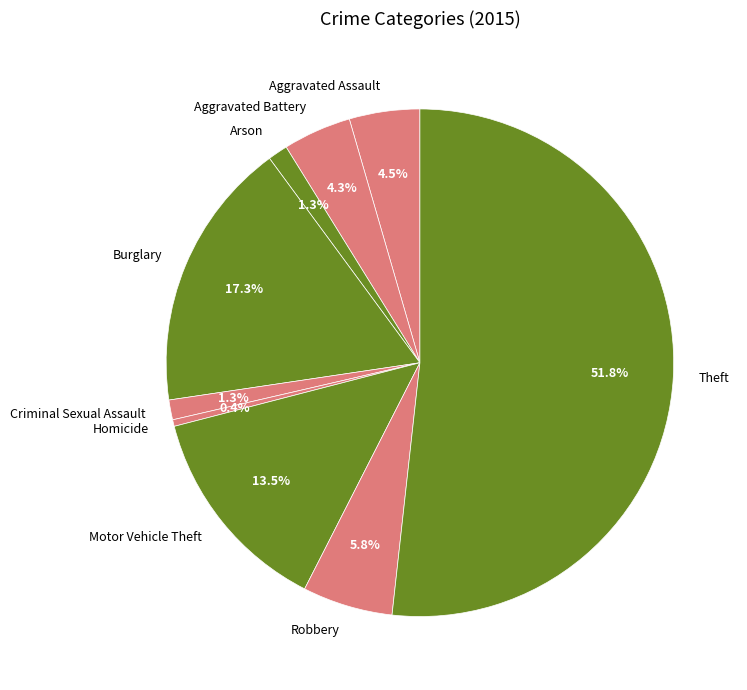

What portion of the pie excludes Criminal Sexual Assault?

98.7%